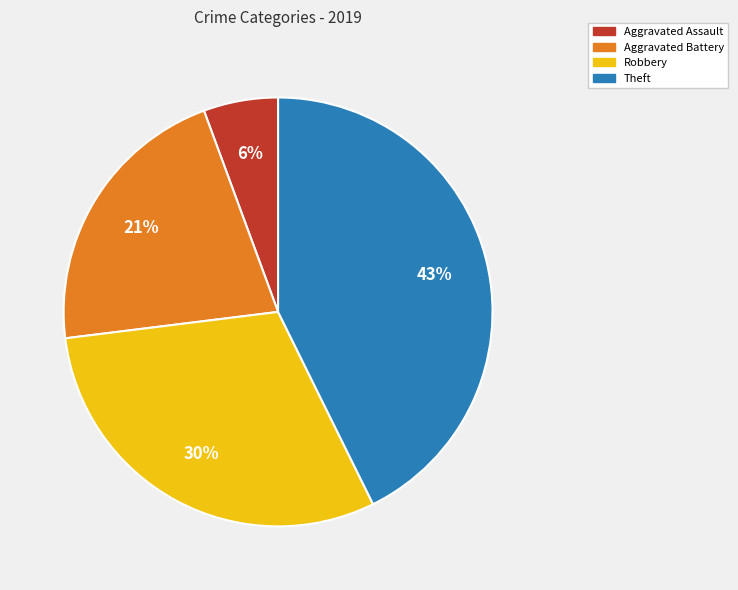

Is the sum of Theft and Robbery greater than half?

Yes